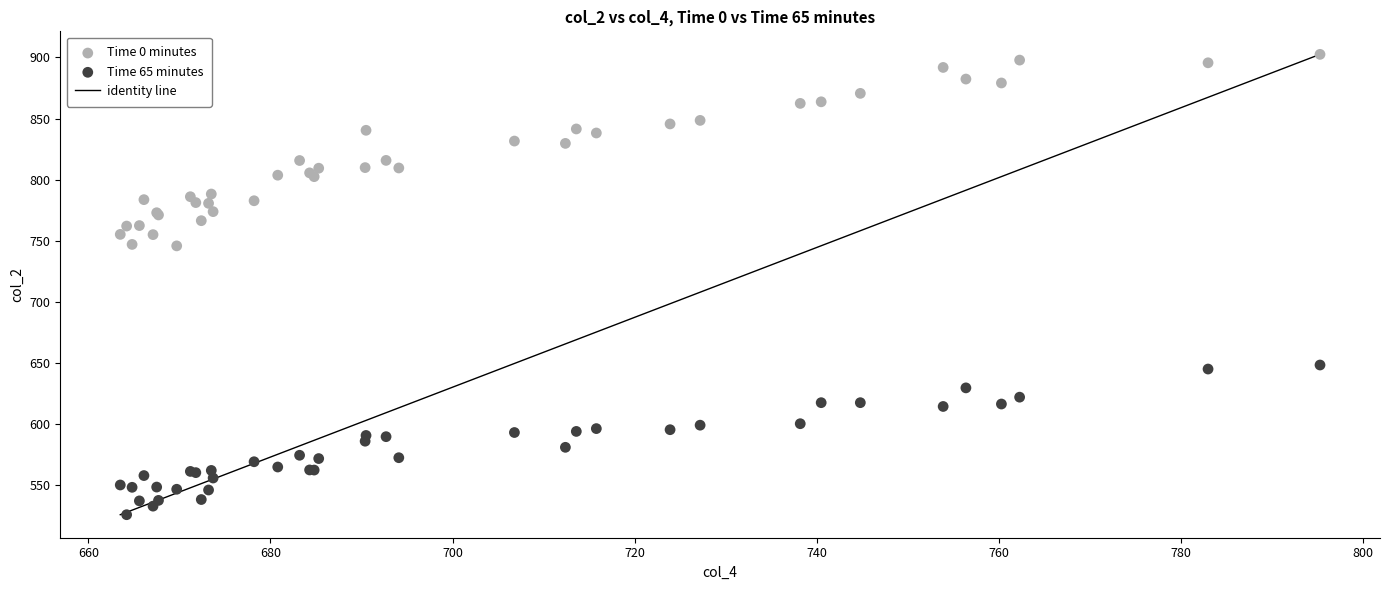

Which series has the widest spread of Y values?

Time 0 minutes